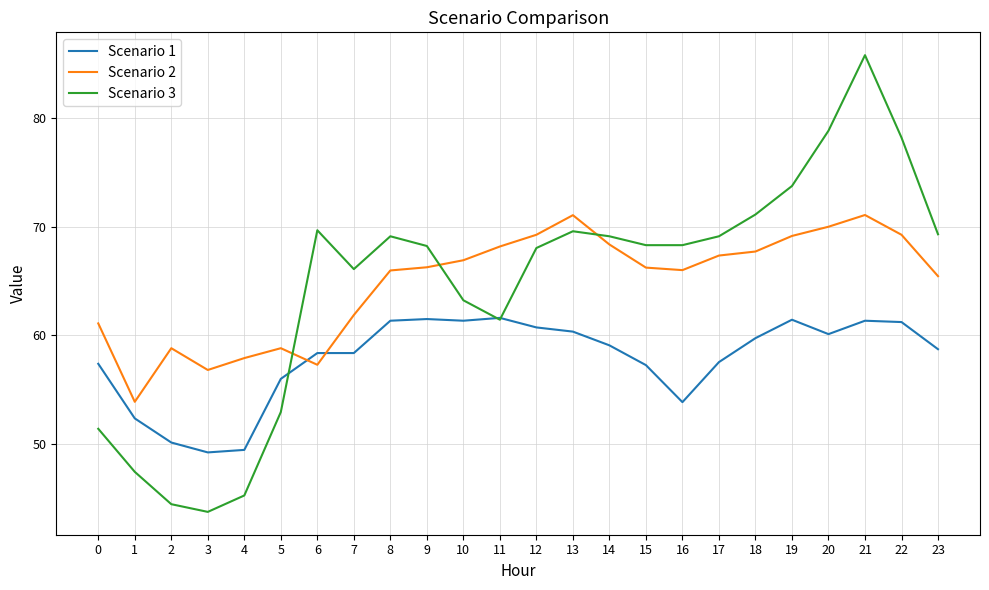

Between which two adjacent categories do Scenario 2 and Scenario 3 first intersect?

5 and 6